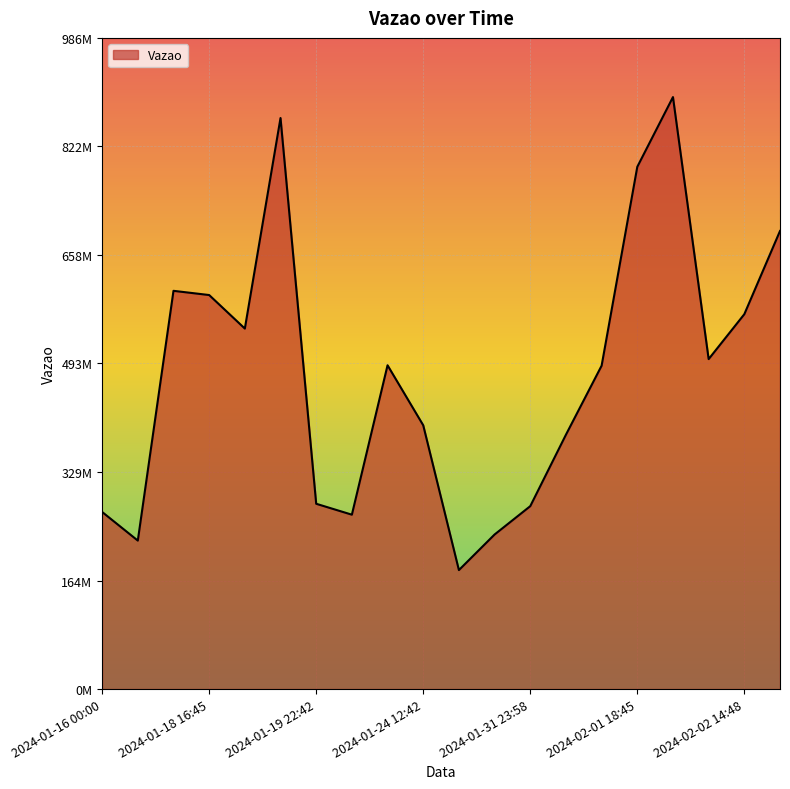

At which category does the chart reach its peak across all series?

2024-02-01 22:51